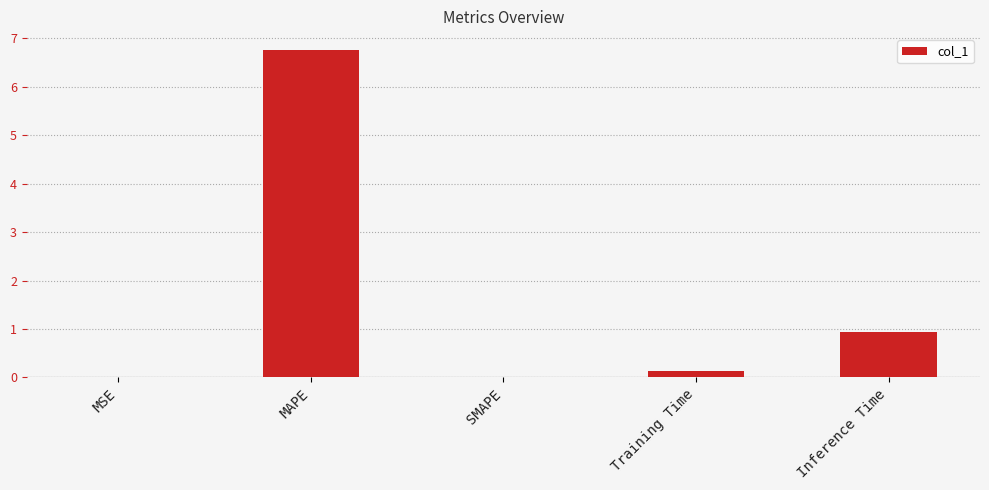

Read the value at Inference Time.

0.9